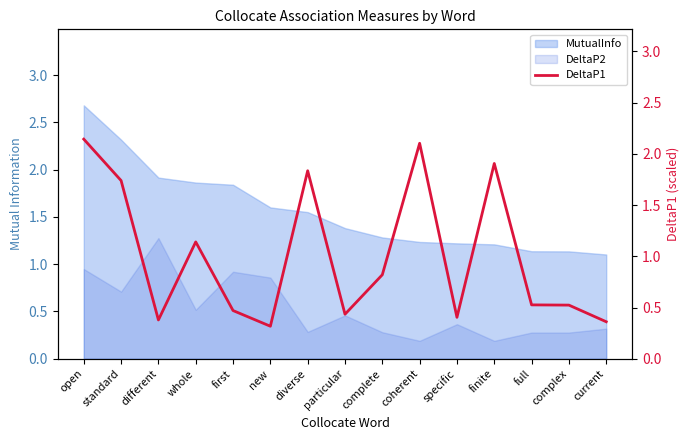

Reading left to right, what are all the values shown in this chart?

2.1	1.7	0.4	1.1	0.5	0.3	1.8	0.4	0.8	2.1	0.4	1.9	0.5	0.5	0.4